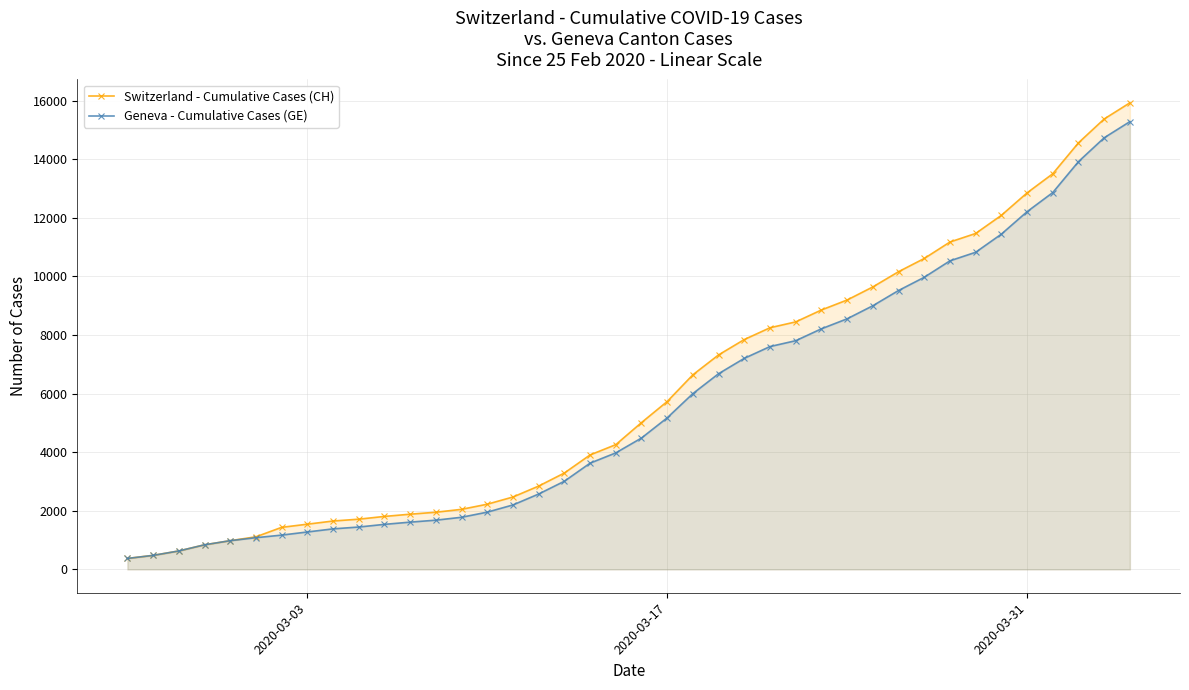

True or false: Switzerland - Cumulative Cases (CH) has more than 0 points higher than both neighbors.

False